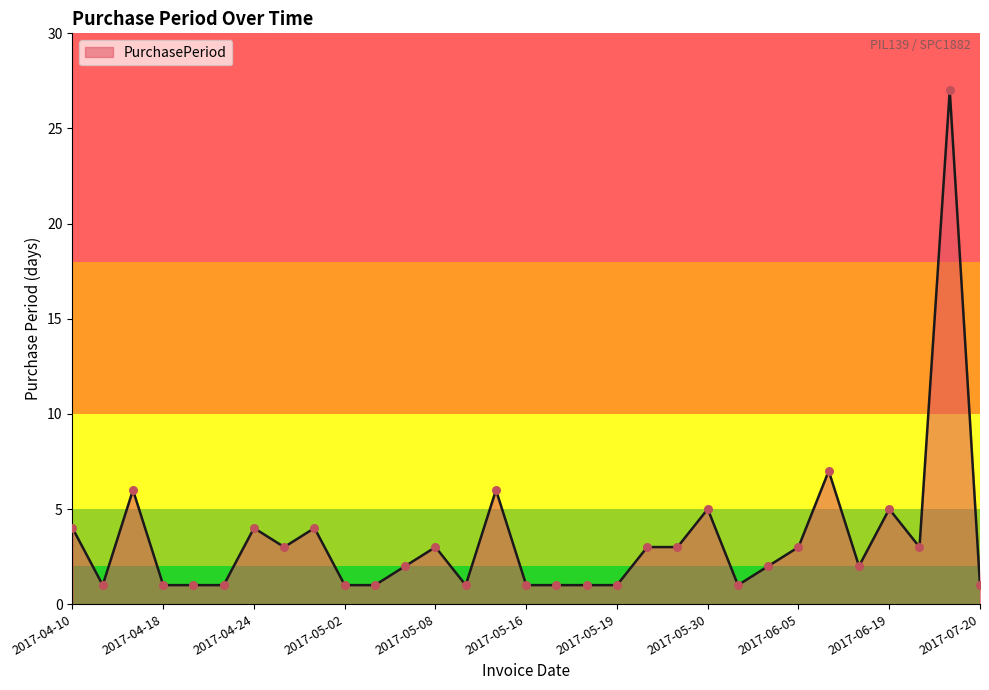

What is the difference between the maximum and minimum values?

26